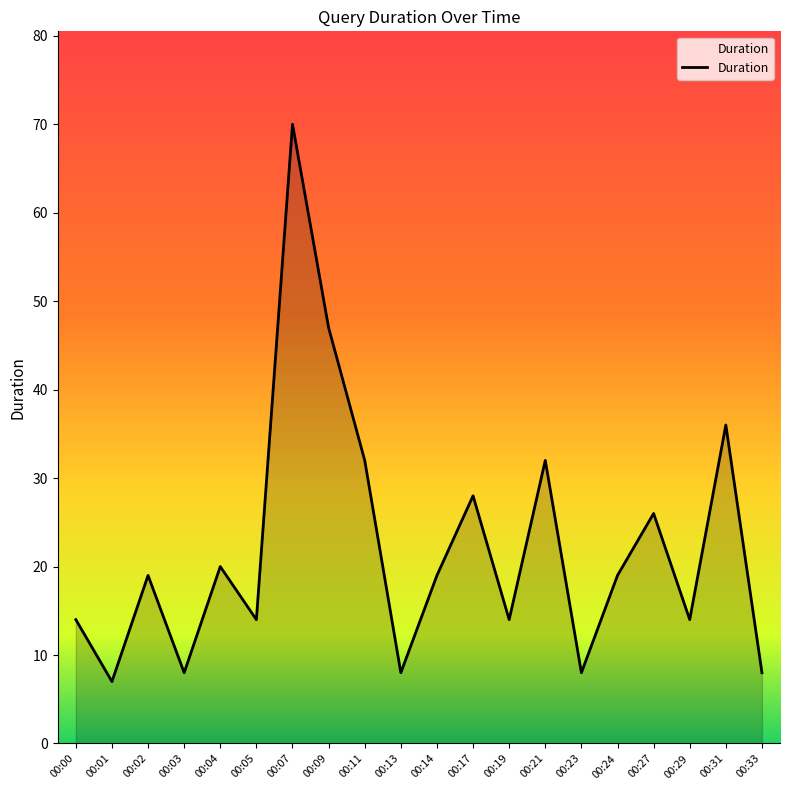

At which category does the chart reach its minimum across all series?

00:01